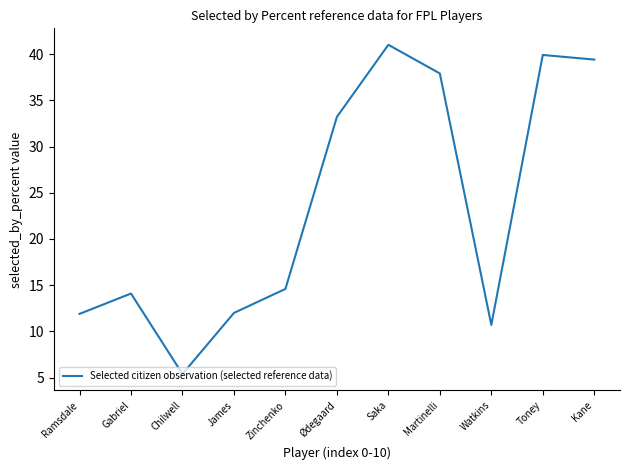

What is the minimum value shown in the chart?

5.4